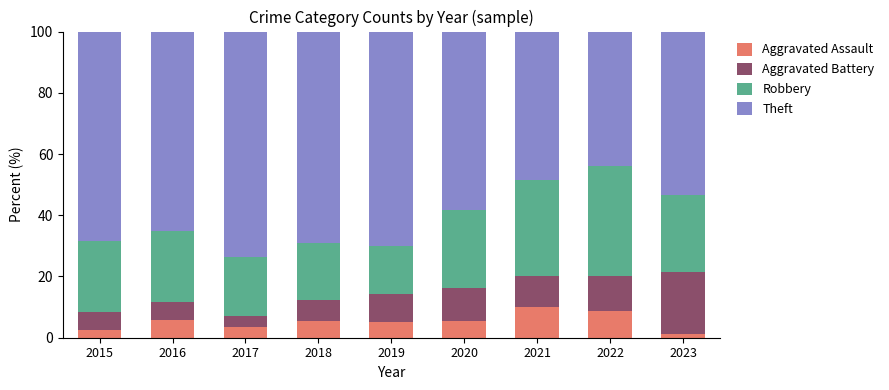

Is it true that Aggravated Assault equals 14.1 at 2021?

False